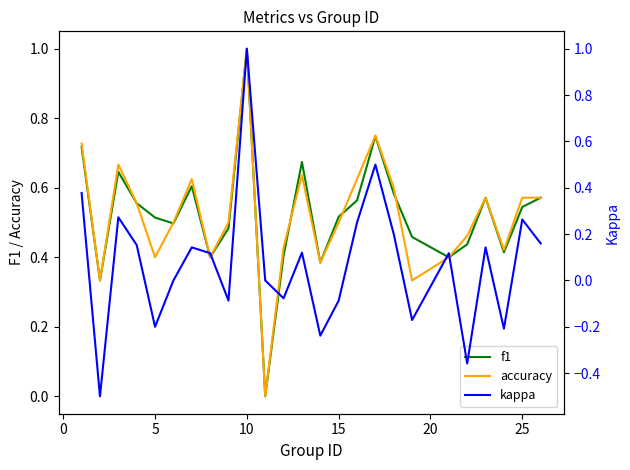

True or false: accuracy has a value of 1.0 at 10.

True